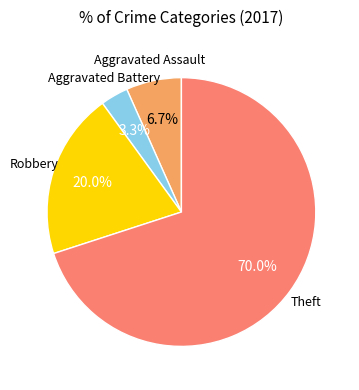

Is there a majority slice in this chart?

Yes